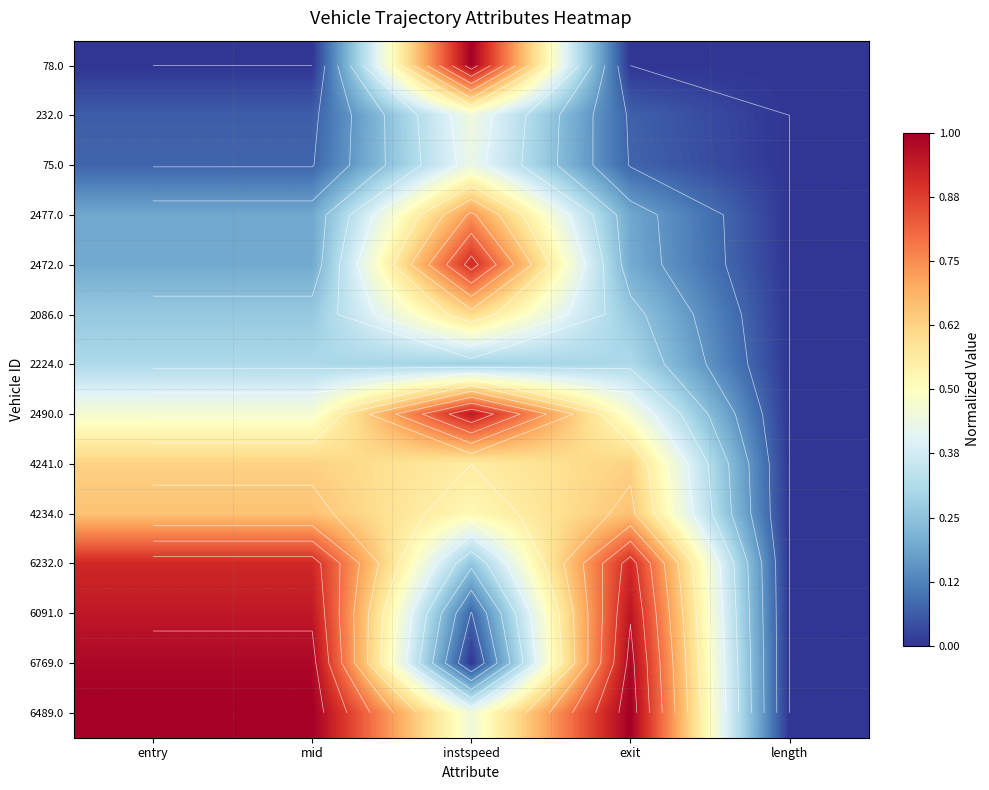

Which label corresponds to the smallest value in the chart?

entry